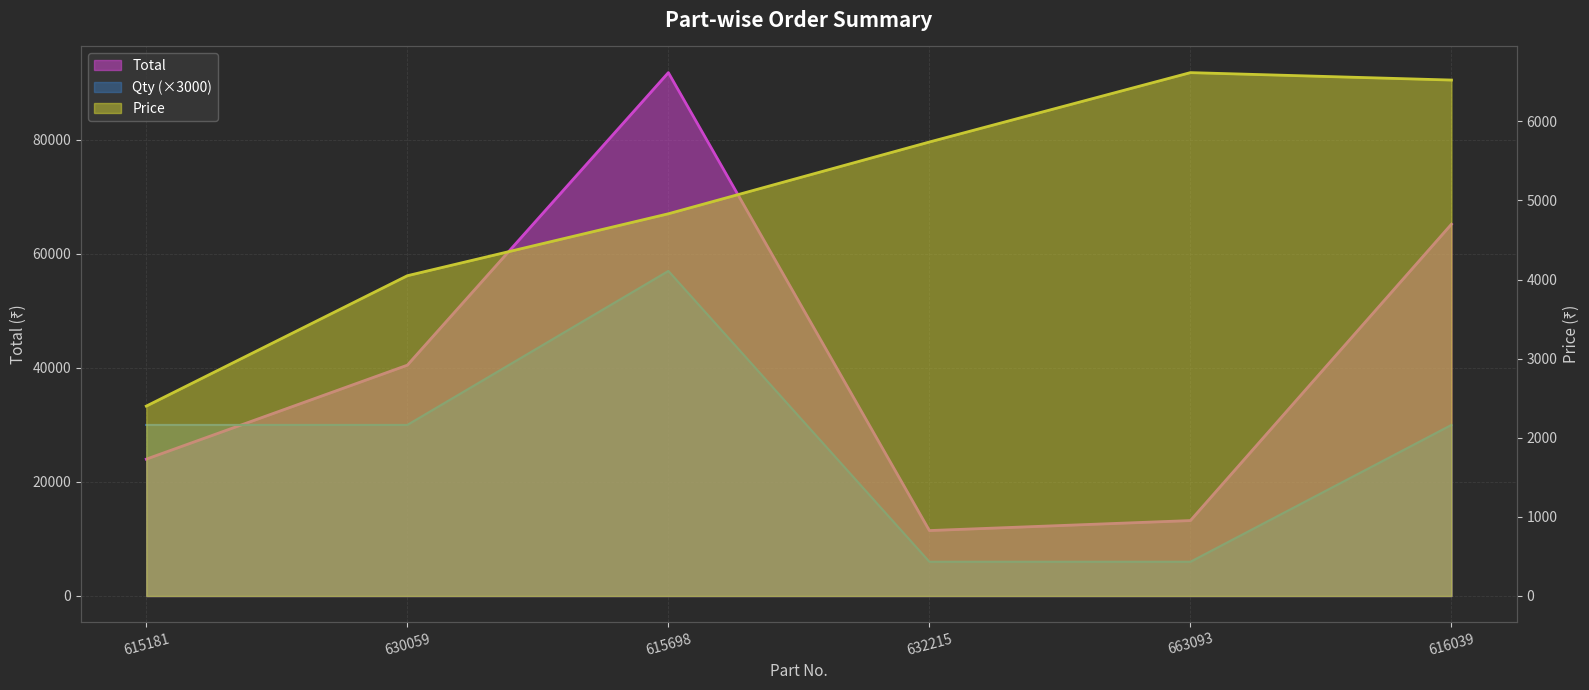

Reading left to right, extract all data points from this chart.

Total: 615181=24000	630059=40480	615698=91789	632215=11476	663093=13230	616039=65210
Price: 615181=2400	630059=4048	615698=4831	632215=5738	663093=6615	616039=6521
Qty: 615181=30000	630059=30000	615698=57000	632215=6000	663093=6000	616039=30000